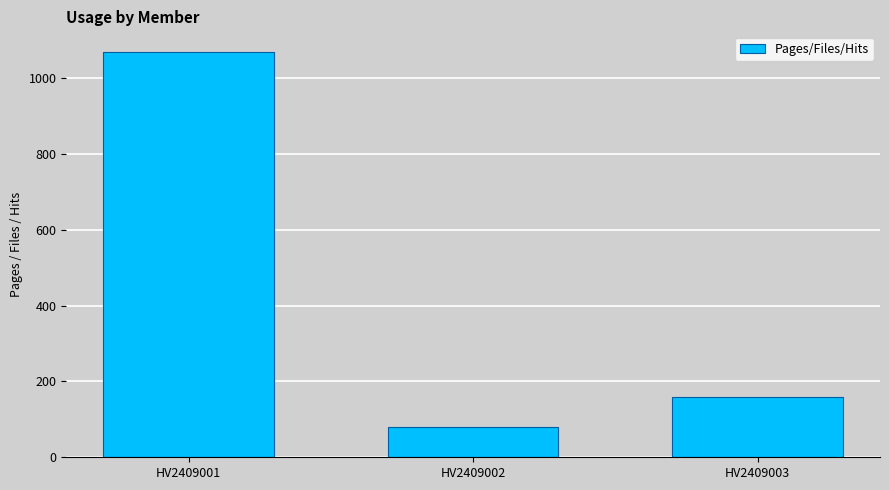

Which category has the highest value across all series?

HV2409001